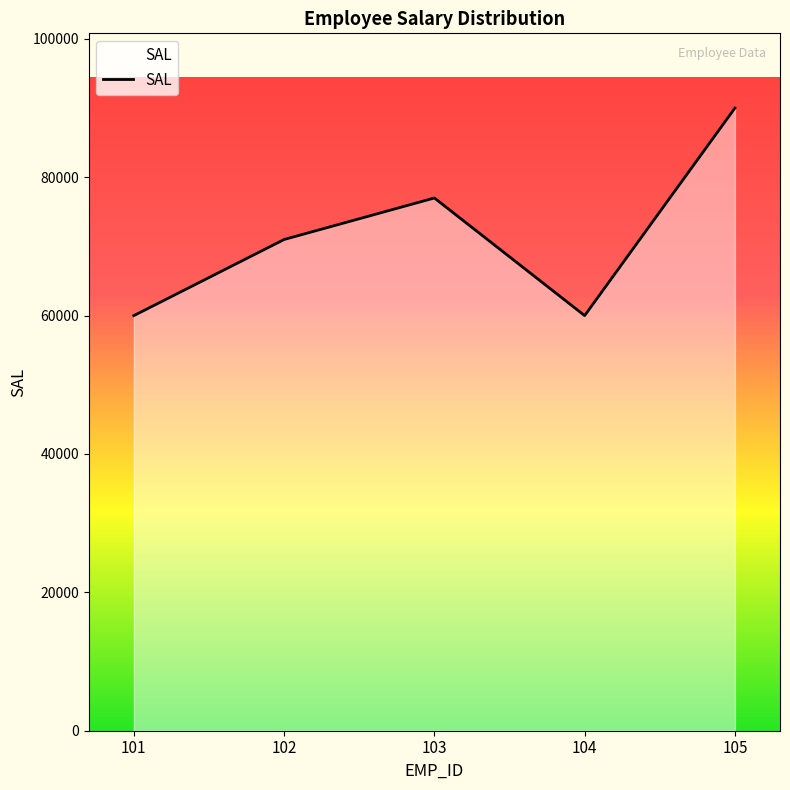

What is the greatest value displayed?

90000